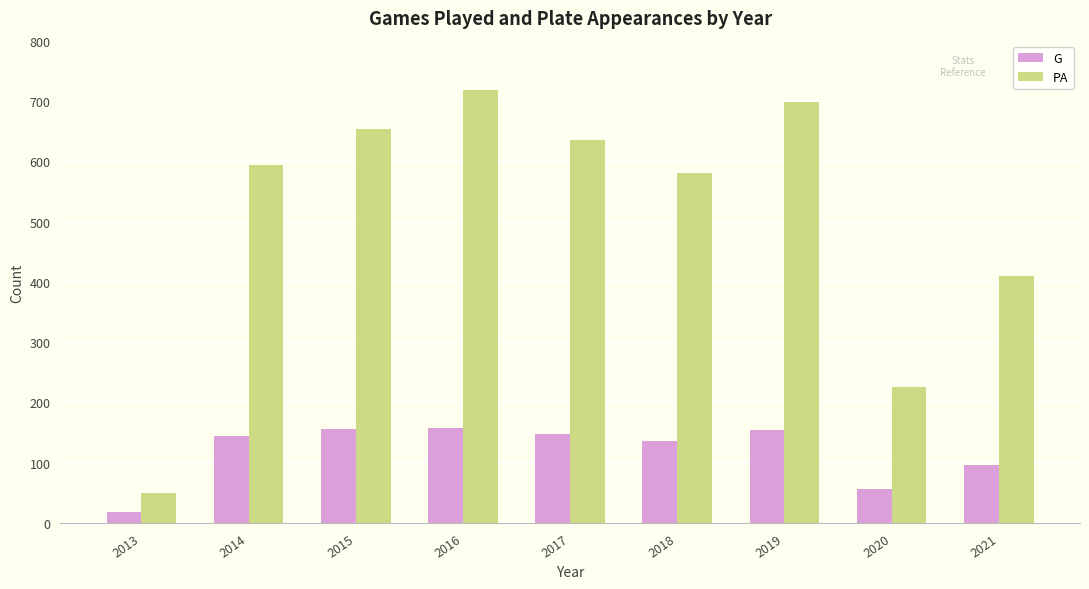

What is the sum of the PA values at 2014 and 2017?

1229